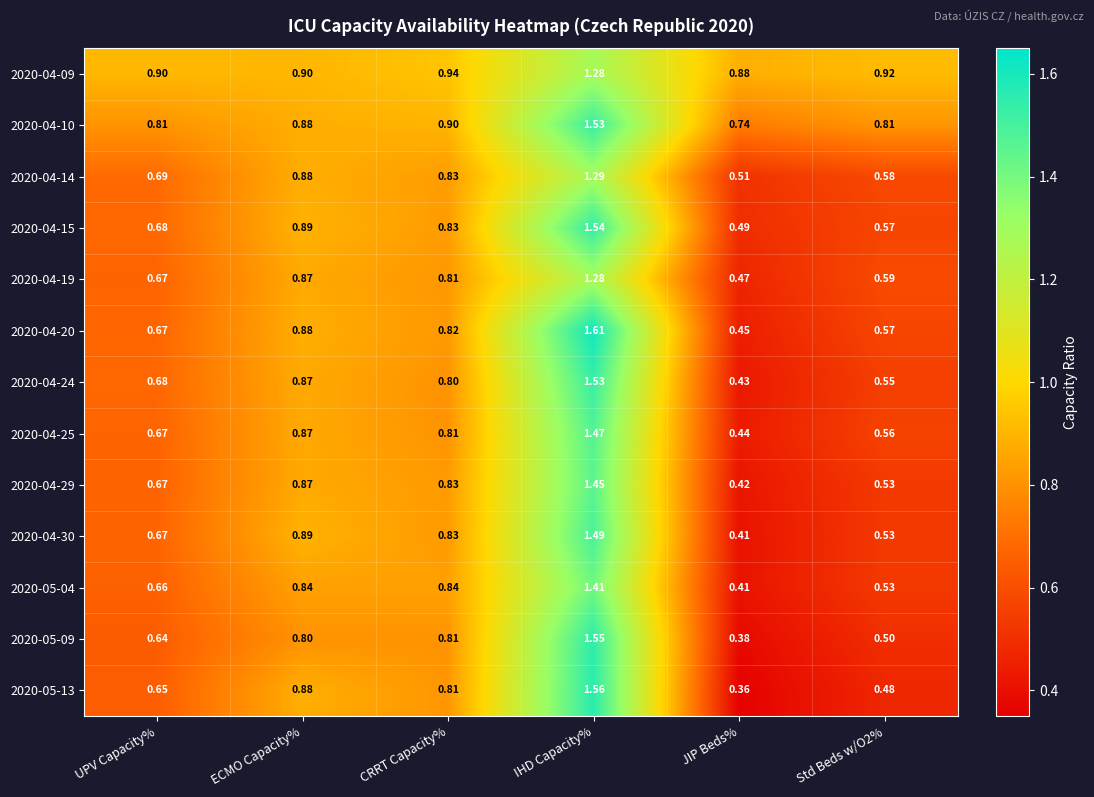

Is the value of 2020-04-20 at ECMO Capacity% greater than the value of 2020-04-25 at CRRT Capacity%?

Yes